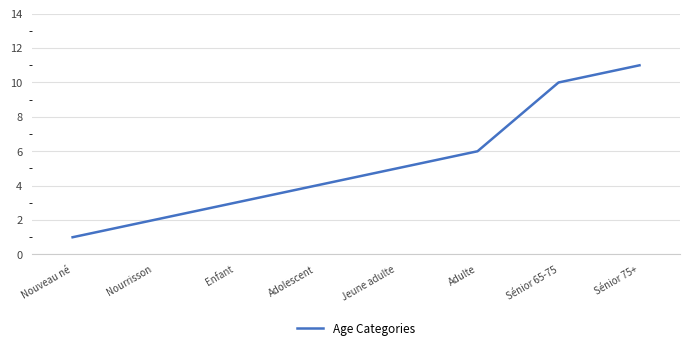

What position from the left is Enfant?

3